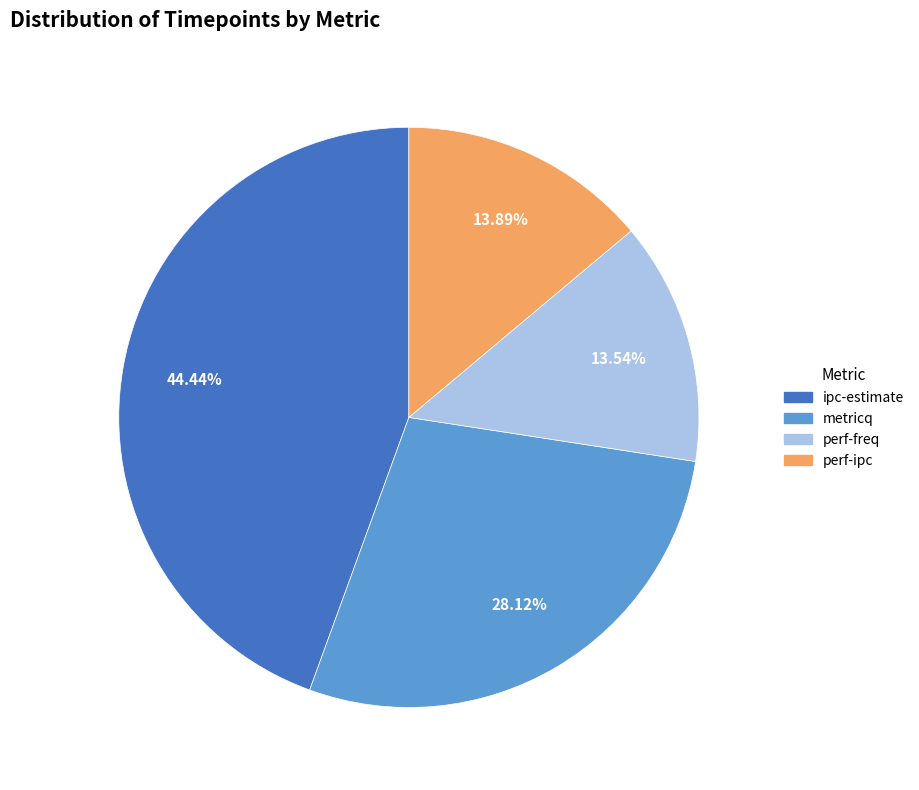

Is perf-ipc the majority of the pie?

No